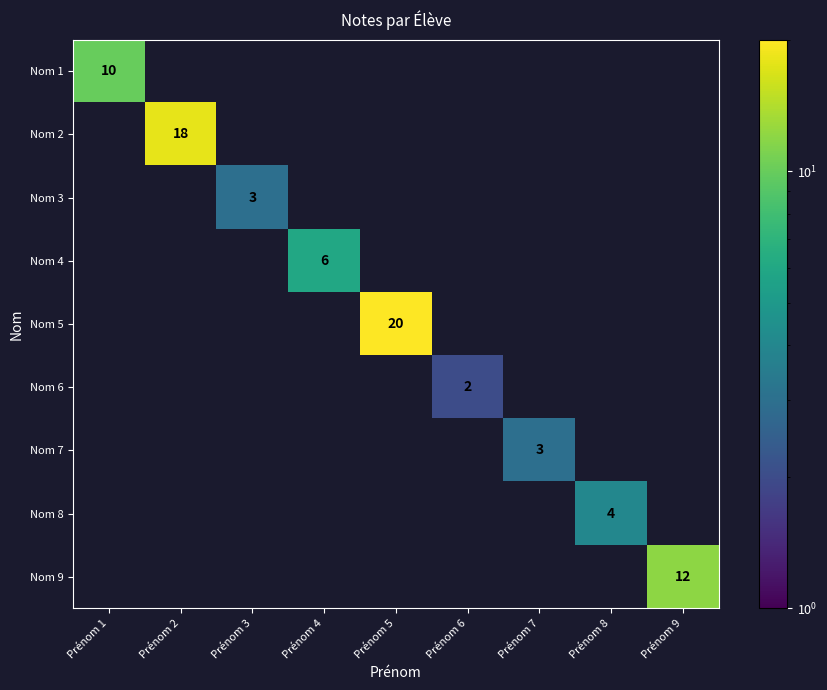

The value of Nom 9 at Prénom 9 is 21. True or false?

False